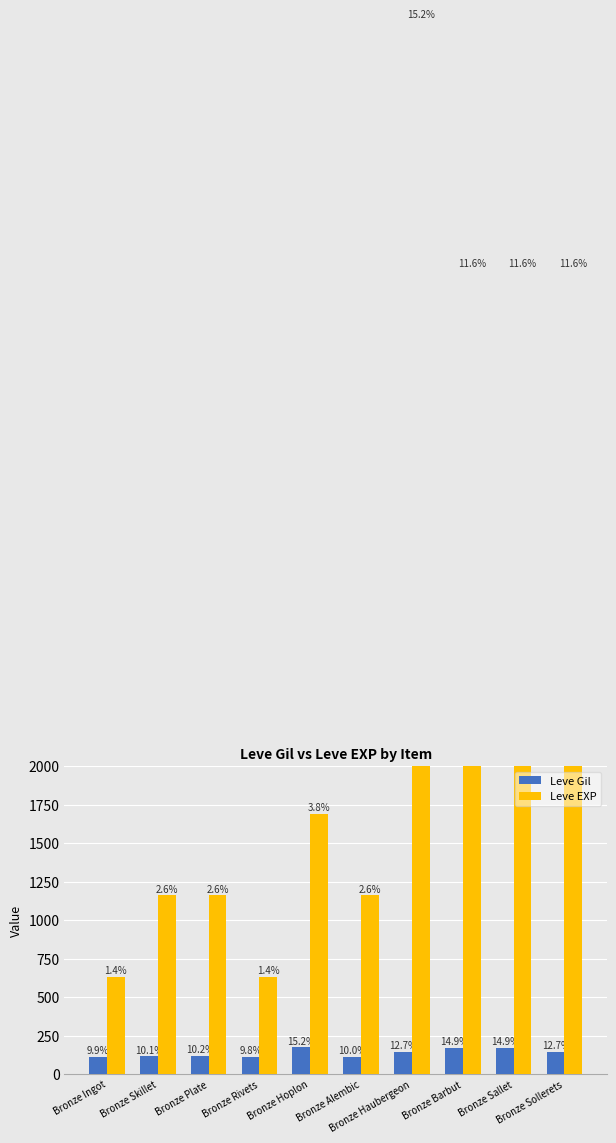

Which series has the widest spread of values?

Leve EXP